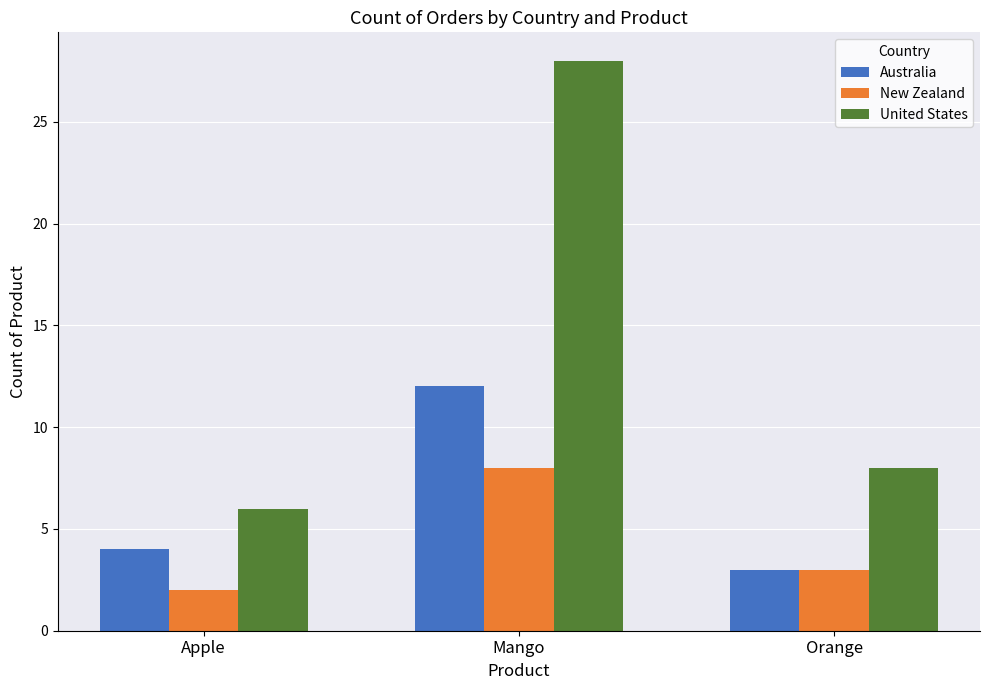

True or false: Australia has a value of 4 at Apple.

True